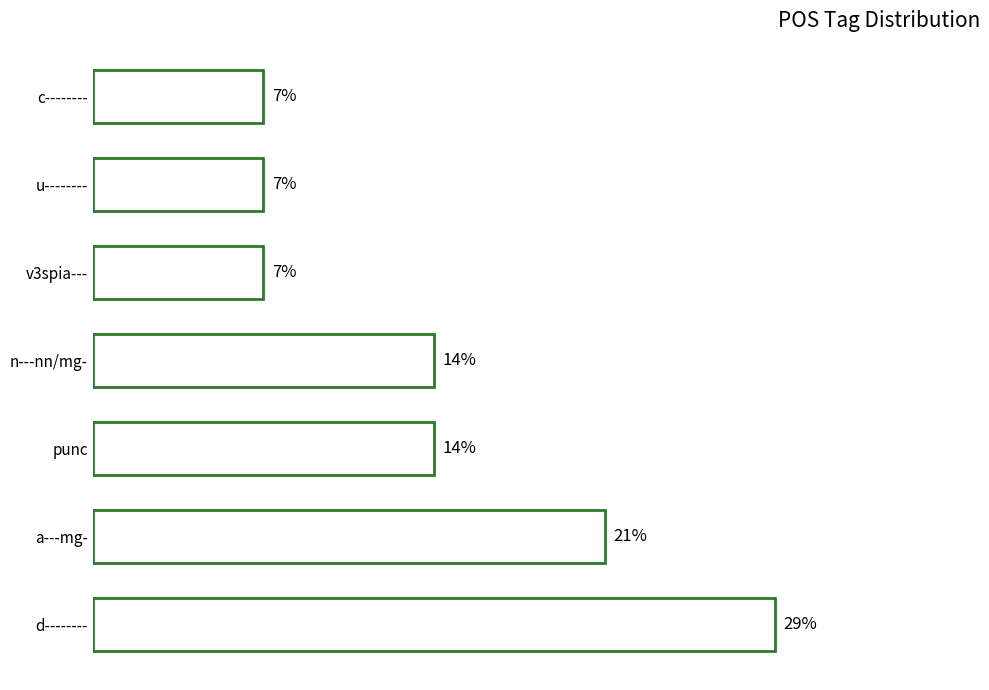

Does the chart contain any negative values?

No